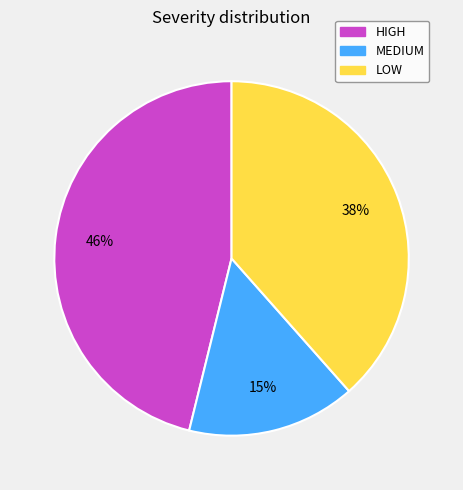

Is there any slice that represents more than half of the pie?

No